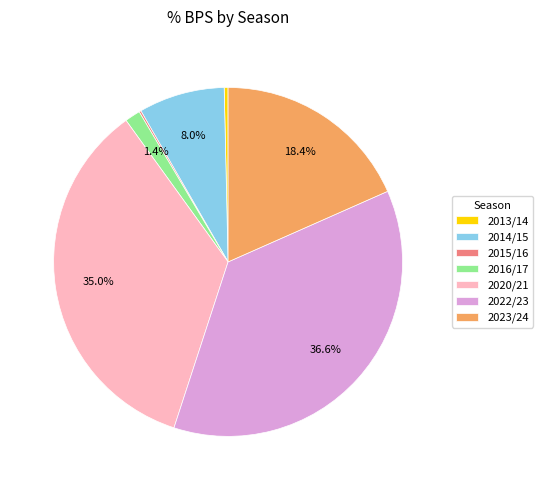

Does any single category account for the majority?

No